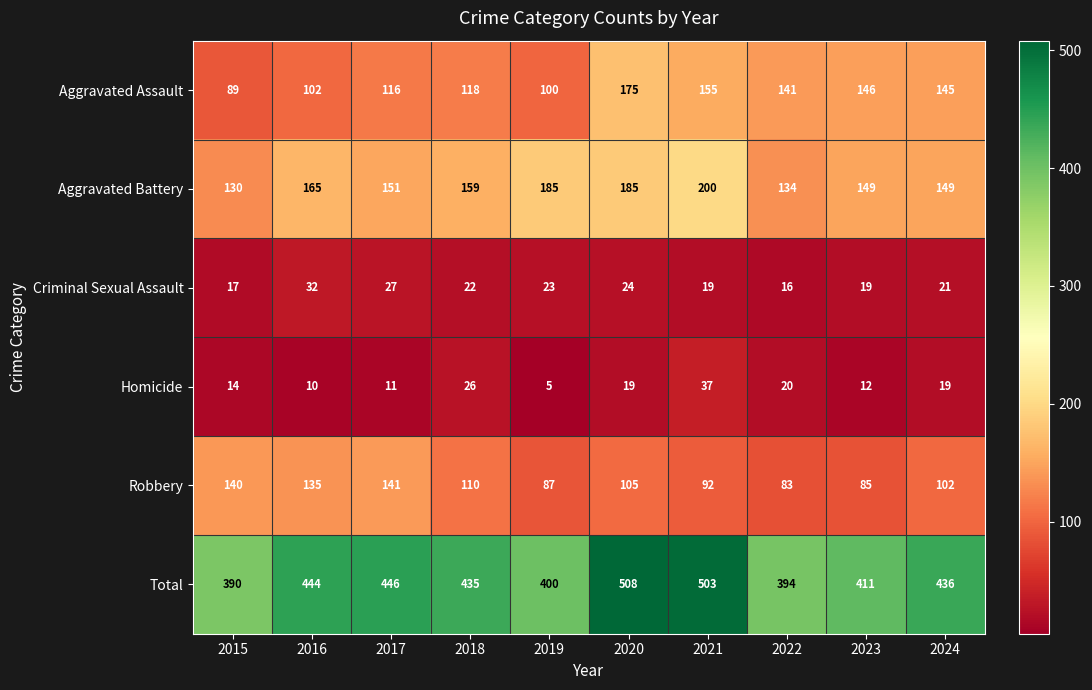

What is the spread (max minus min) of values at 2023?

399